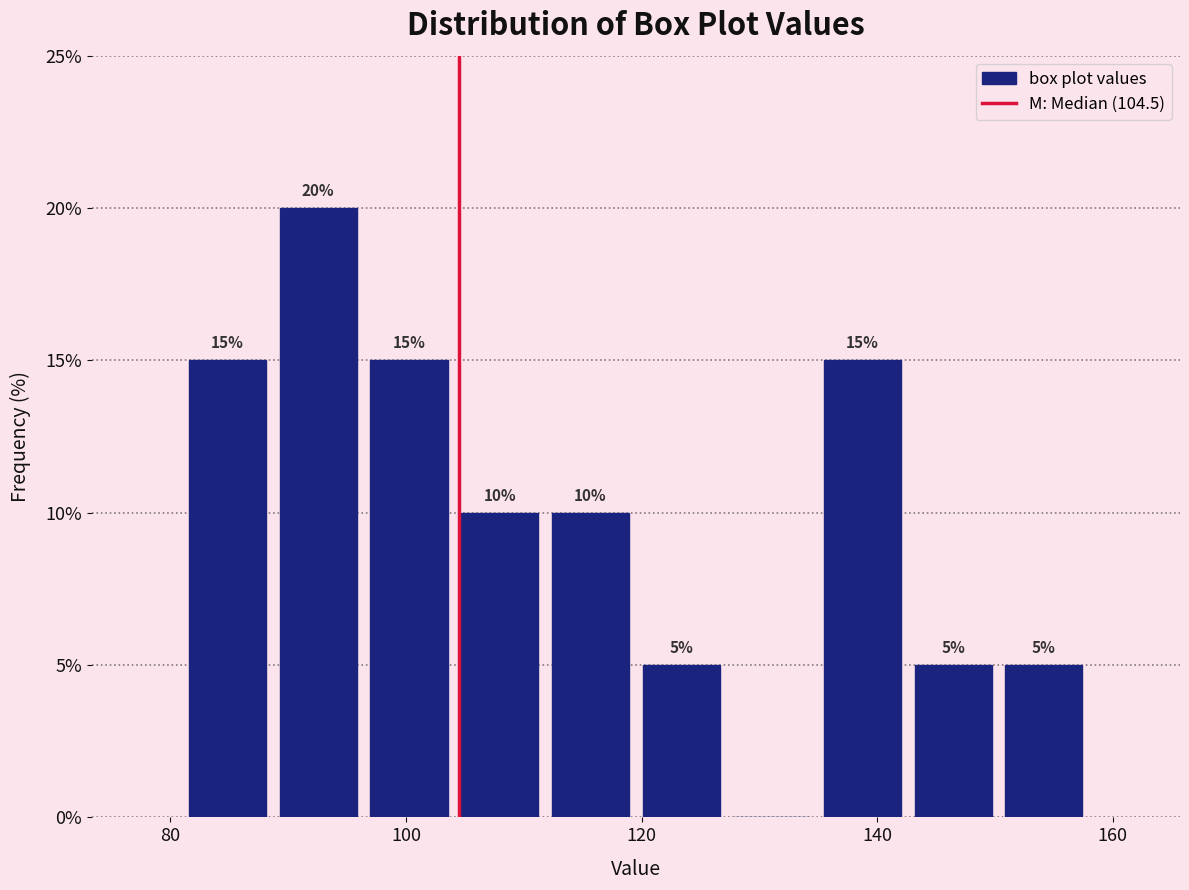

Around what value on the x-axis is the tallest bar? Give the approximate position of its centre, as read against the axis.

92